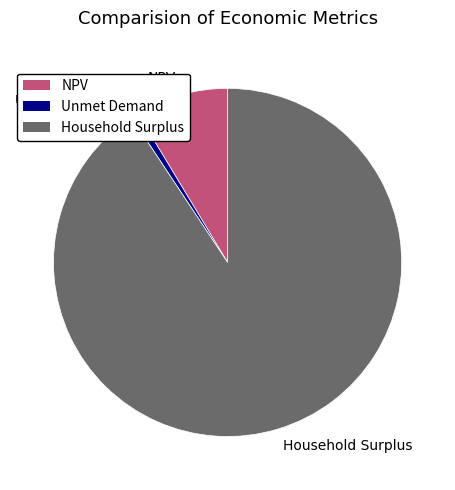

Is there any slice that represents more than half of the pie?

Yes